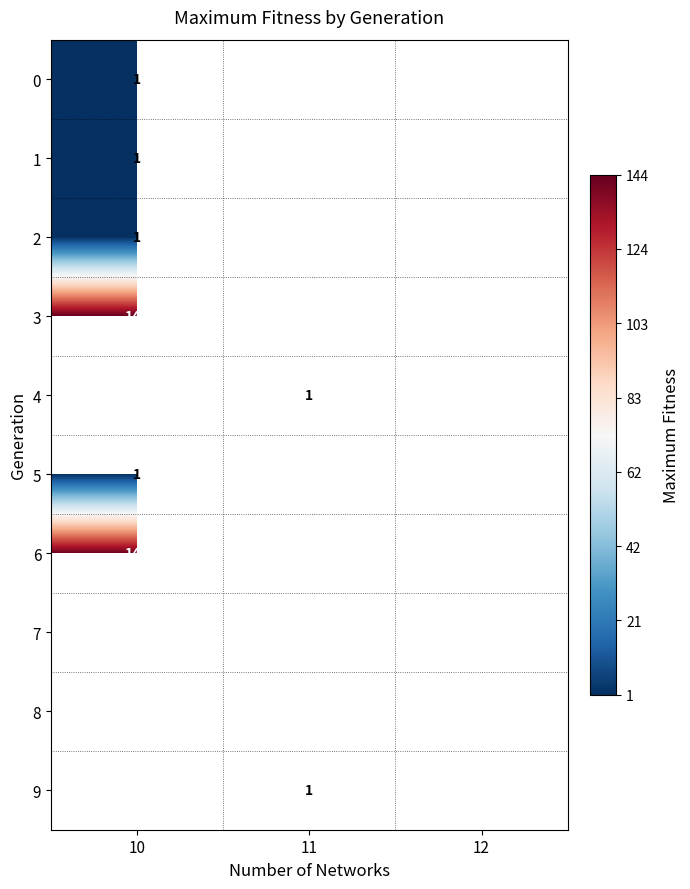

The value of 0 at 10 is 0. True or false?

False